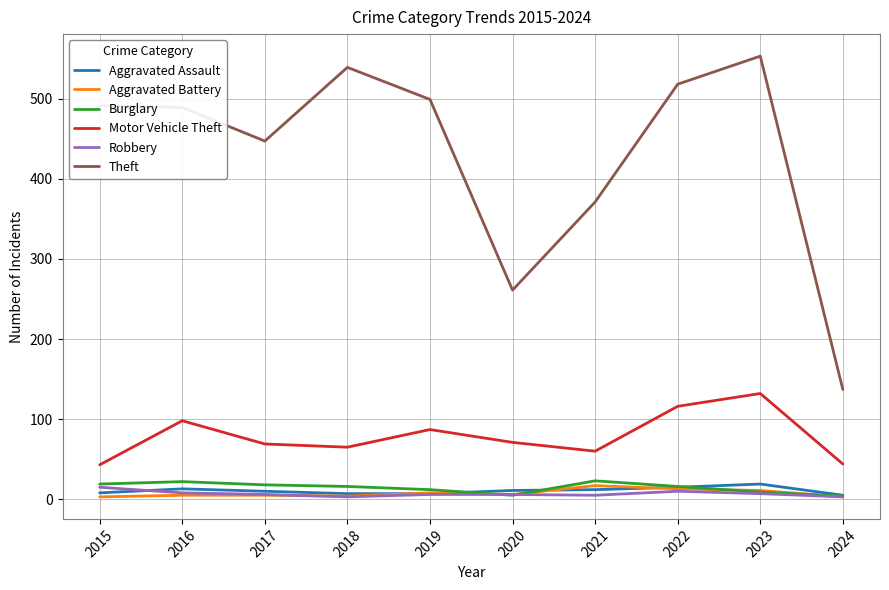

Does the chart display data point markers on the line(s)?

No